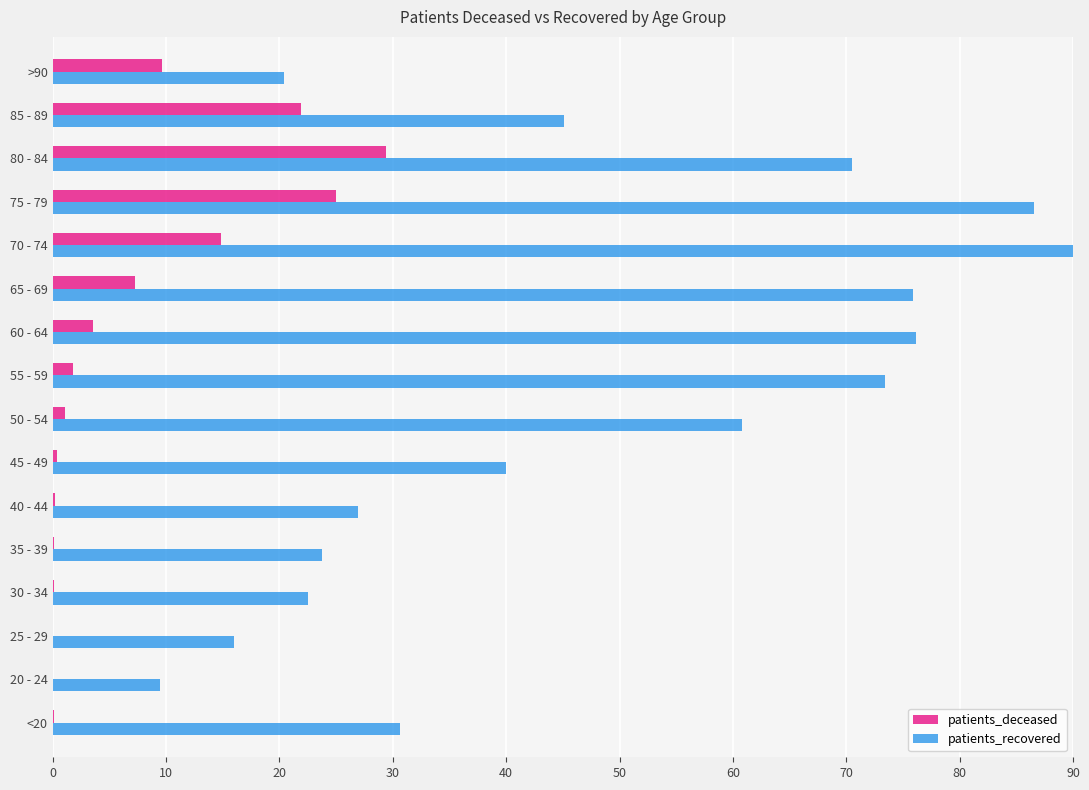

What is the greatest value displayed?

90.0